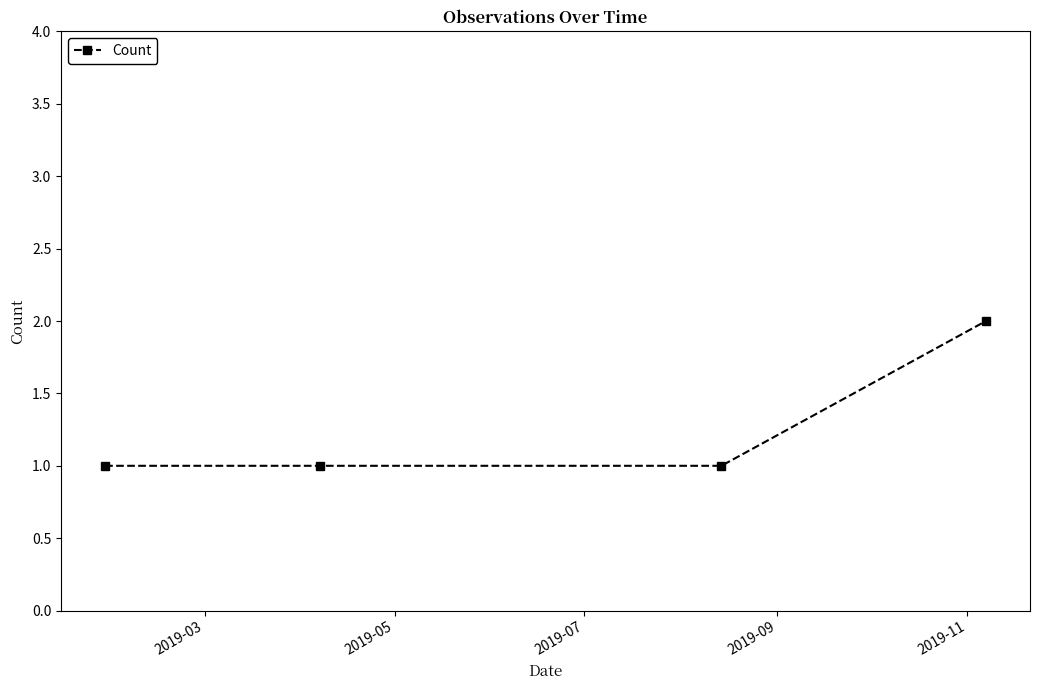

Does the chart have visible grid lines?

No